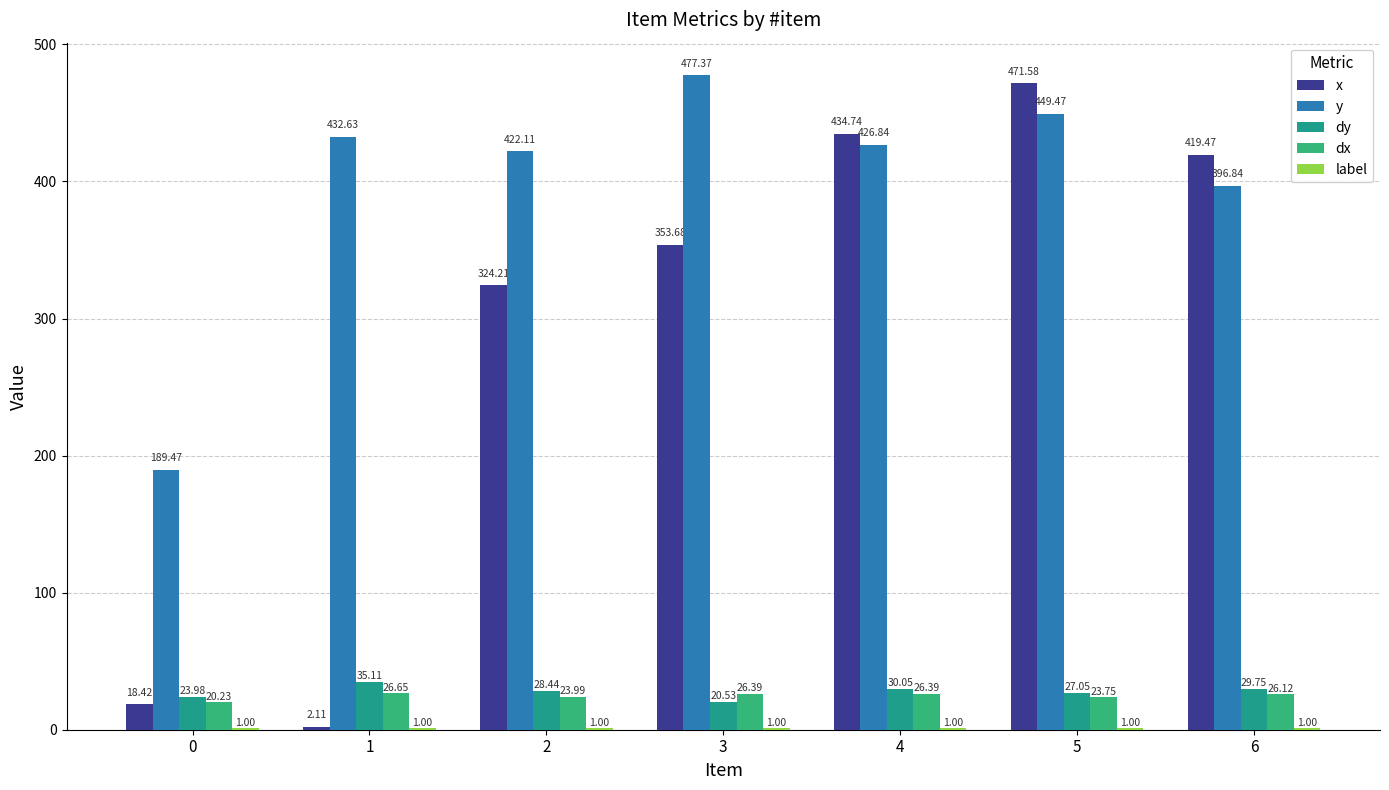

Are the bars horizontal?

No